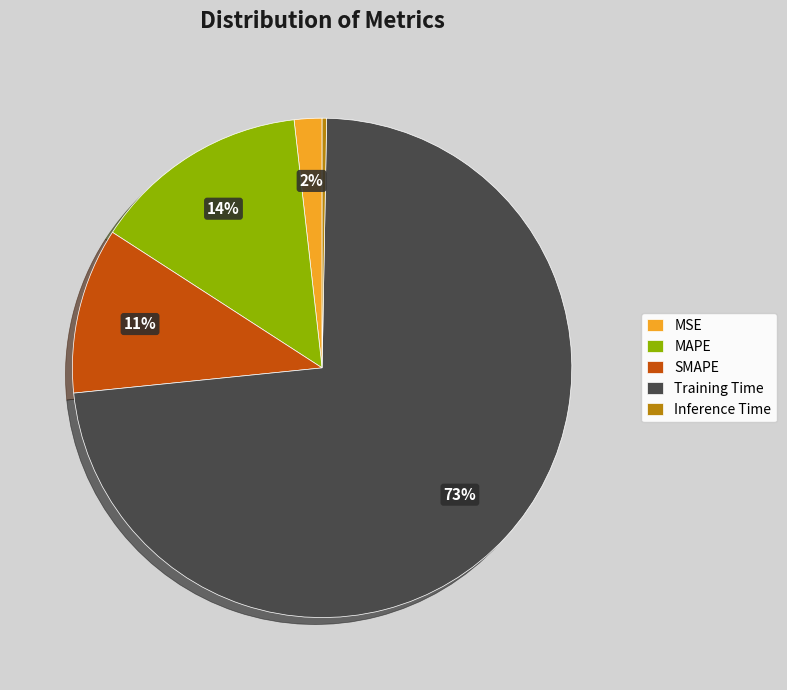

How many segments does this pie chart have?

5